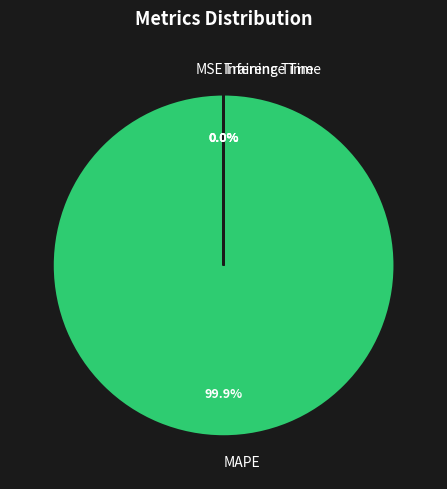

What is the majority slice?

MAPE